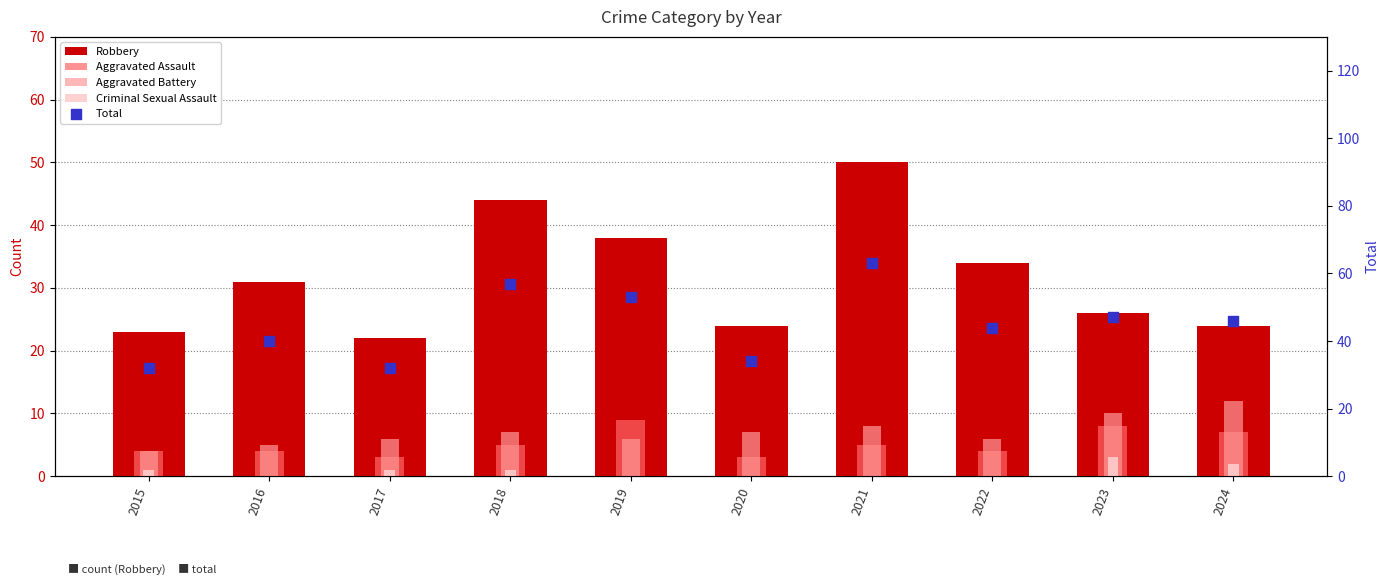

What is the total value across all series at 2016?

80